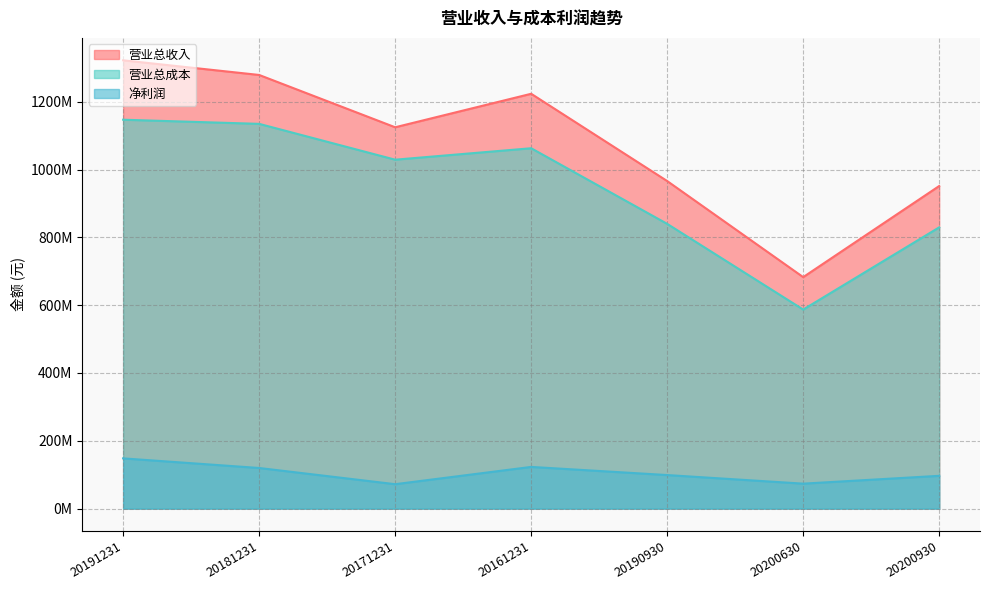

Reading left to right, extract all data points from this chart.

营业总收入: 1322026162.3	1278804148.5	1124548818.5	1223315337.4	965984160.4	682618883.8	951316432.5
营业总成本: 1146825997.8	1134608667.5	1028953956.0	1062698545.9	839705643.8	586944079.5	829430655.9
净利润: 148122579.3	119770636.1	71989950.8	122952731.0	98934026.9	73595626.5	96668057.4